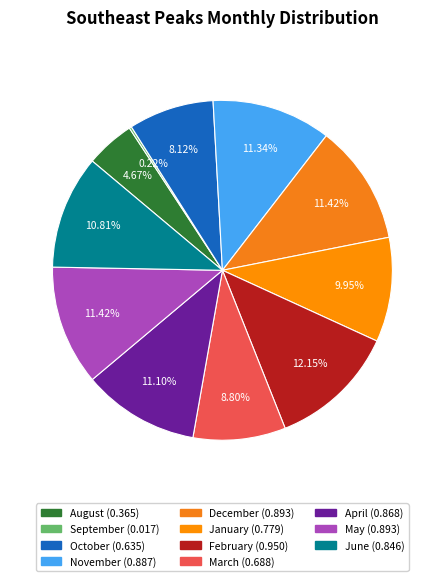

Does May represent more than half of the total?

No